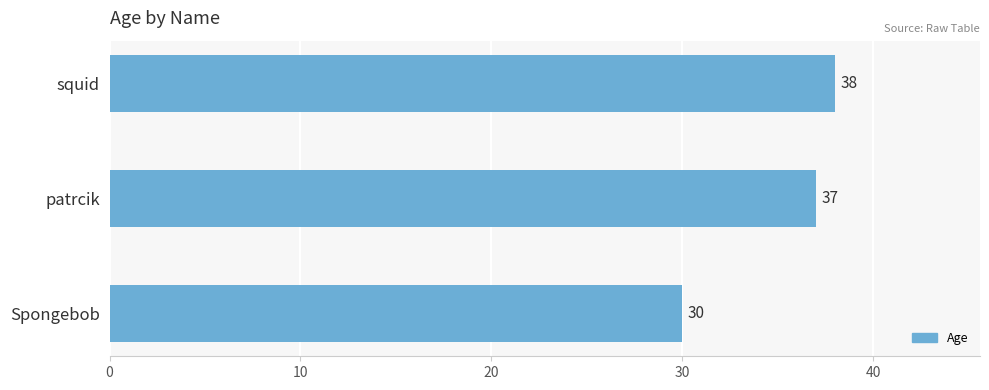

What is the smallest value displayed?

30